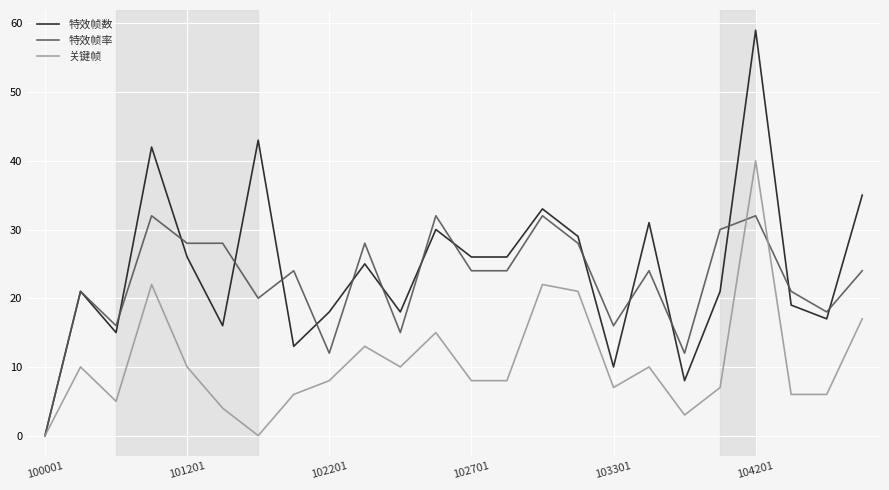

Which series has the widest spread of values?

特效帧数